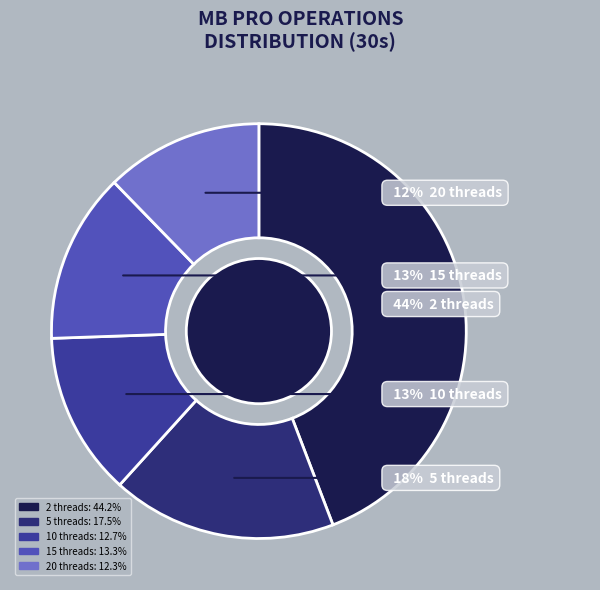

Is 2 threads the majority of the pie?

No